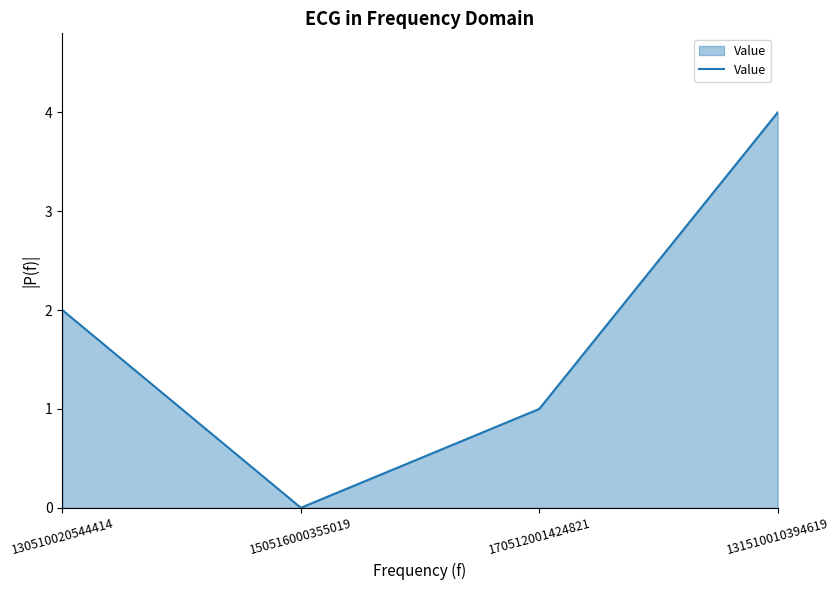

What position from the left is 150516000355019?

2